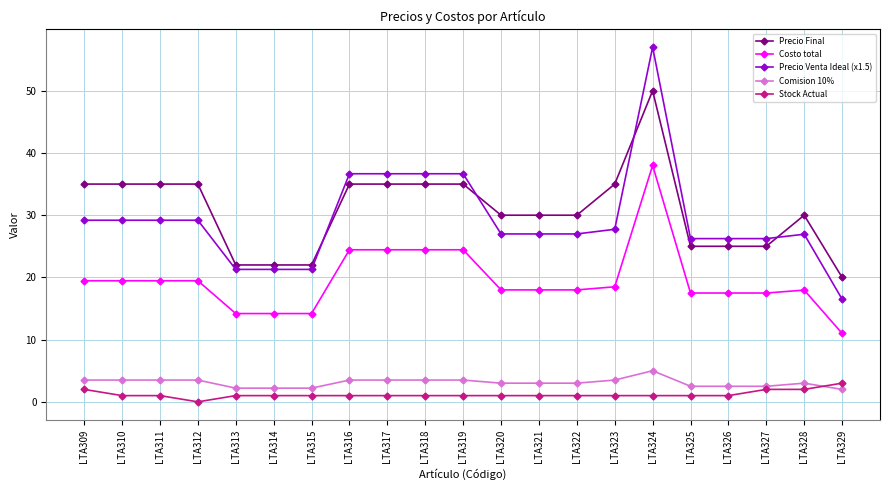

Is it true that Comision 10% equals 3.5 at LTA323?

True